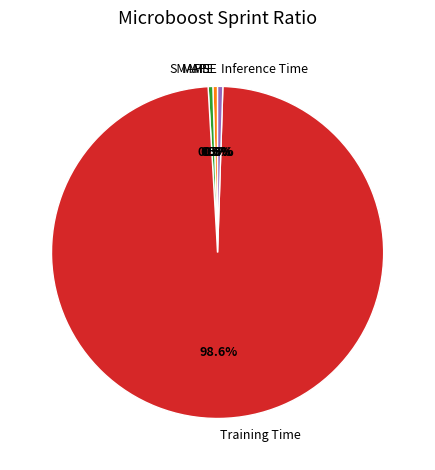

What is the majority slice?

Training Time